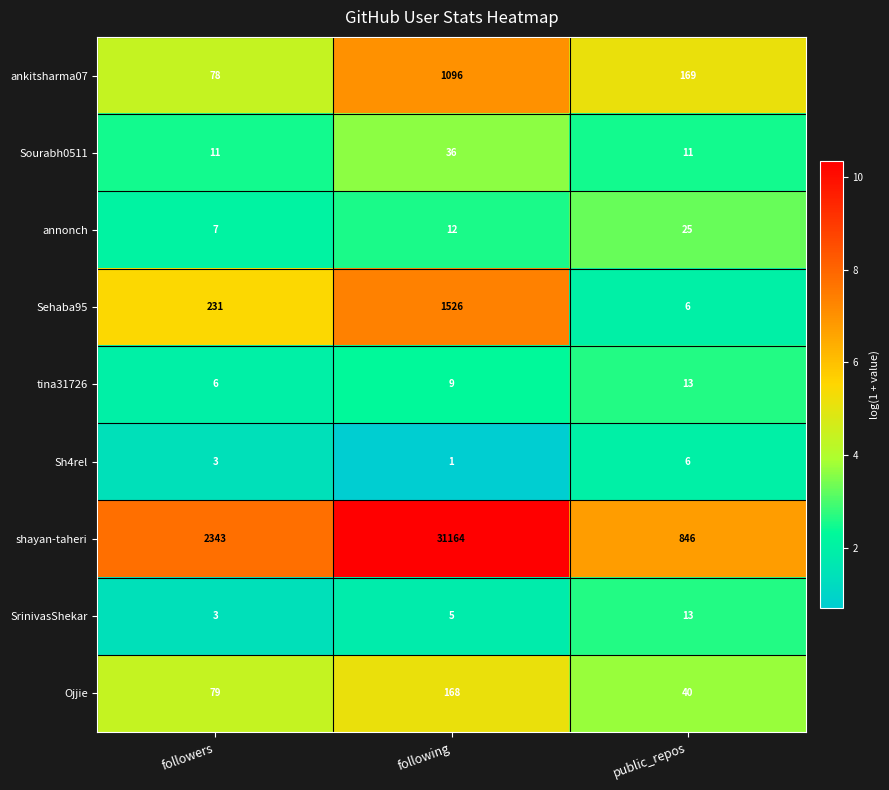

Rank the categories by Sh4rel value from lowest to highest.

following, followers, public_repos